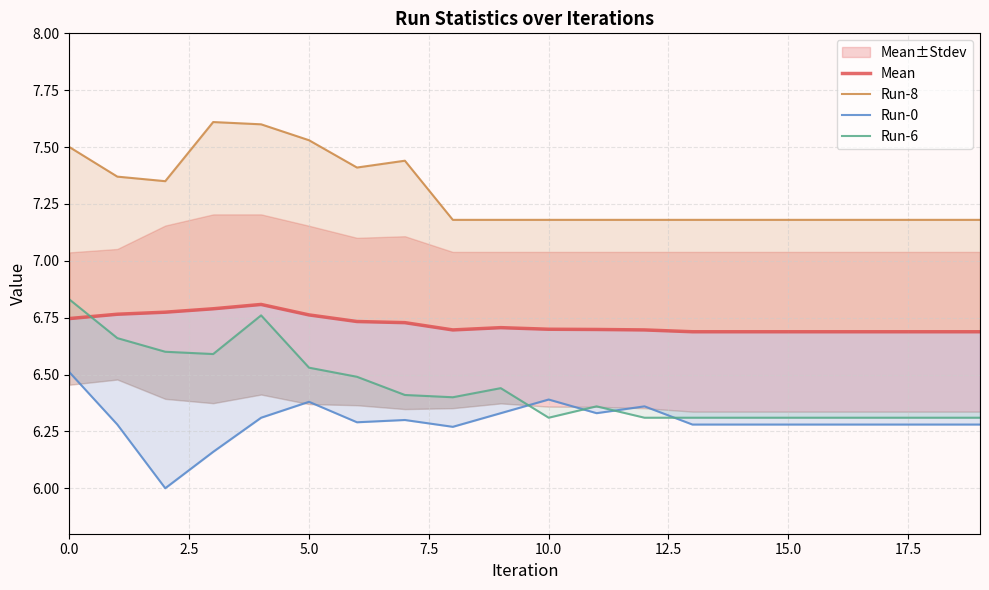

Is the value of Run-0 at 12 greater than the value of Run-6 at 19?

Yes